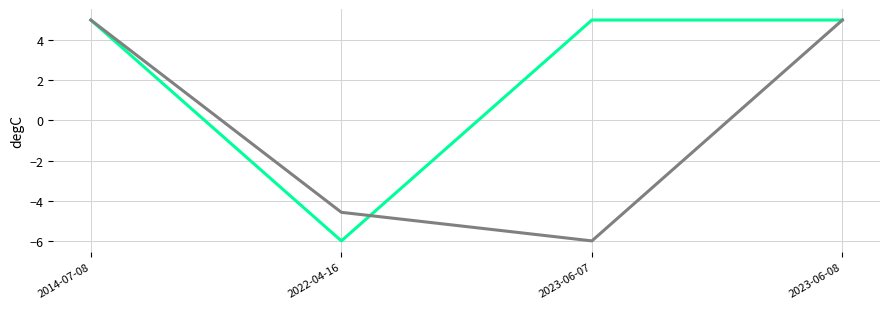

What is the spread (max minus min) of values at 2022-04-16?

1.4